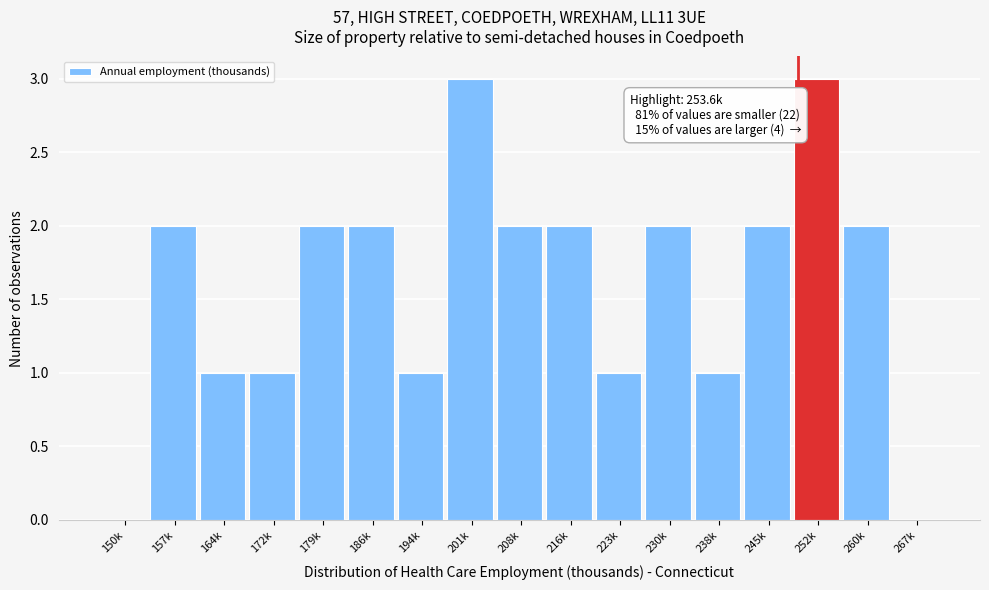

Reading right to left, what are all the values shown in this chart?

267k=0	260k=2	252k=3	245k=2	238k=1	230k=2	223k=1	216k=2	208k=2	201k=3	194k=1	186k=2	179k=2	172k=1	164k=1	157k=2	150k=0